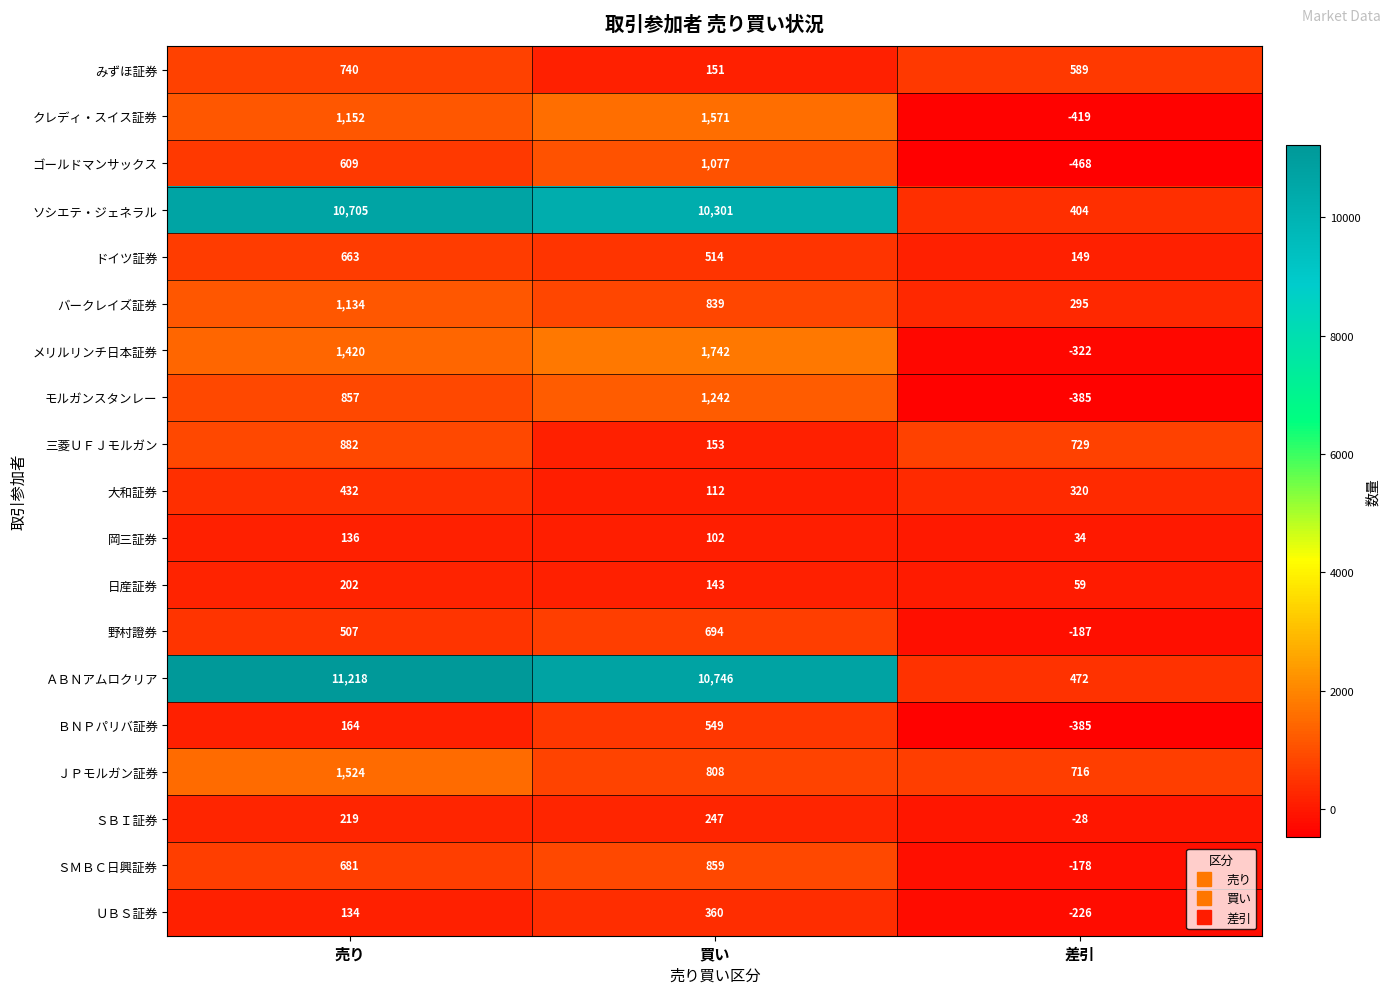

How many data points does each series have?

3